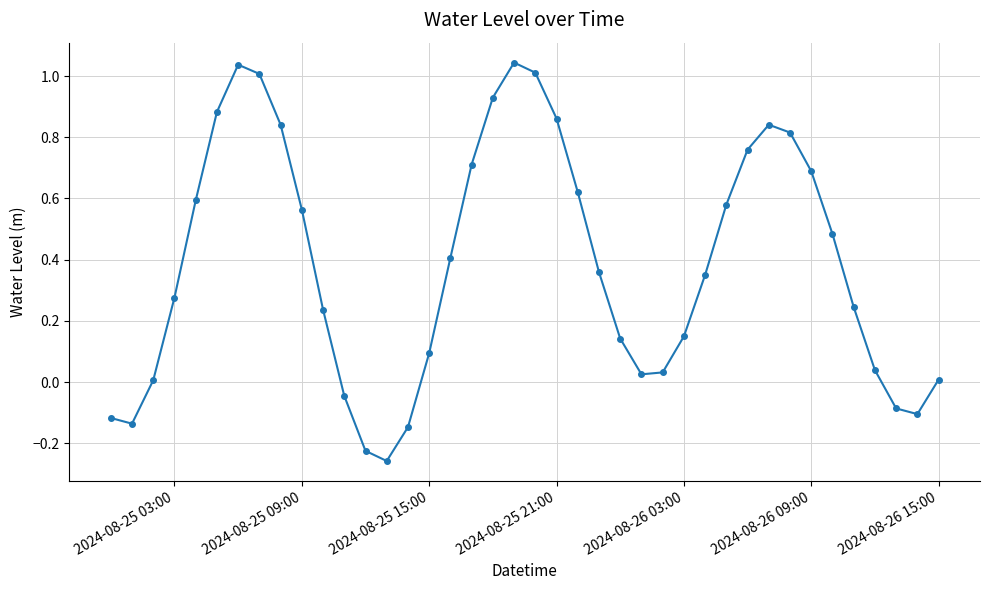

How many points are higher than both their immediate neighbors (excluding endpoints)?

3